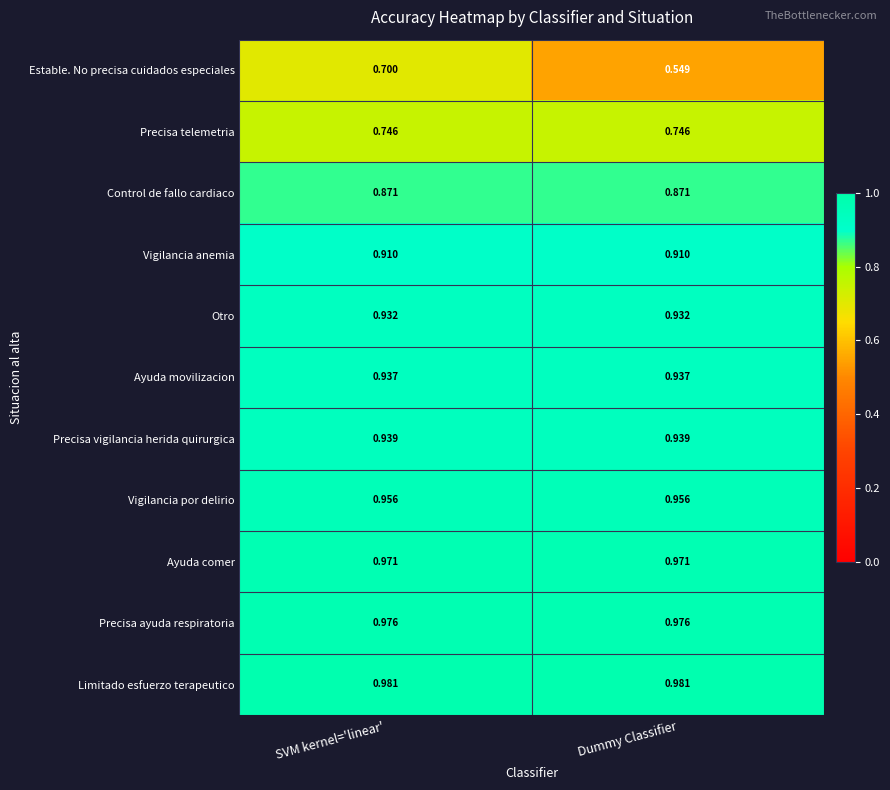

Which series has the largest total across all categories?

Limitado esfuerzo terapeutico